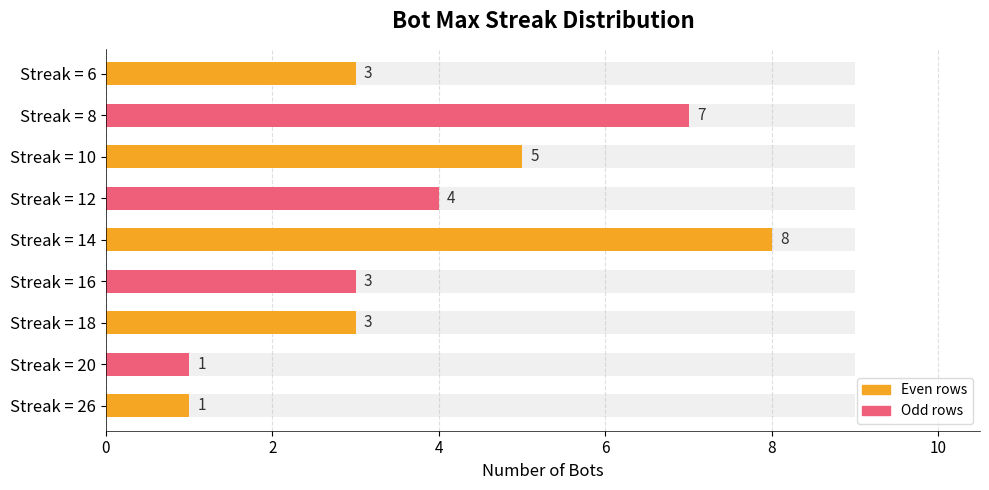

What is the minimum value shown in the chart?

1